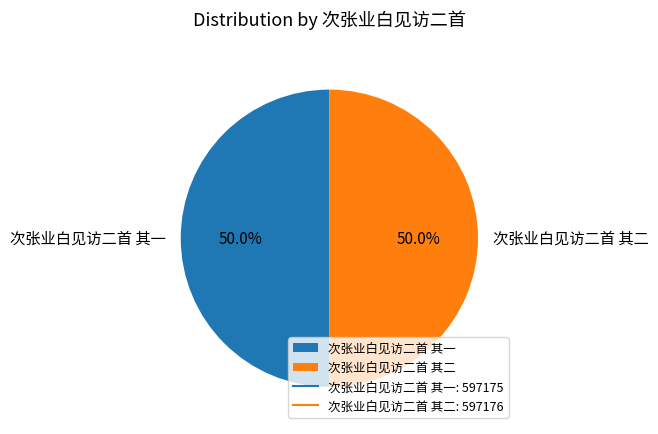

To the nearest percent, what is the average slice percentage?

50%